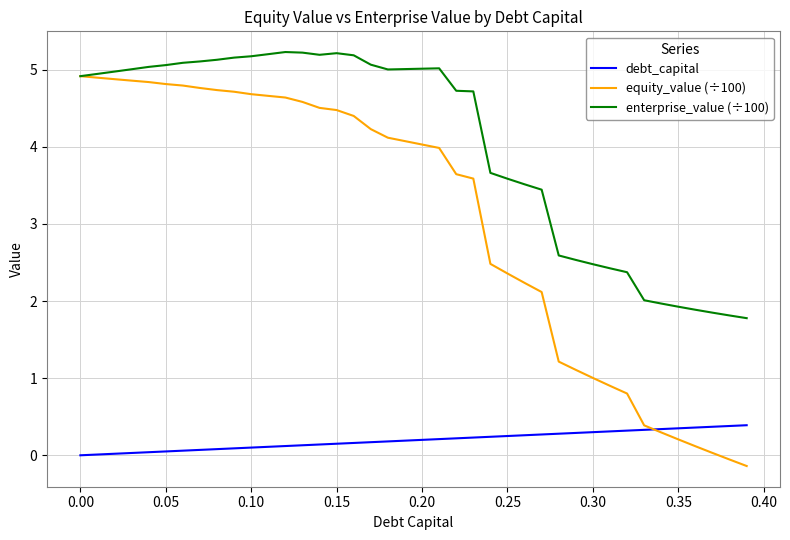

What is the maximum value shown in the chart?

5.2